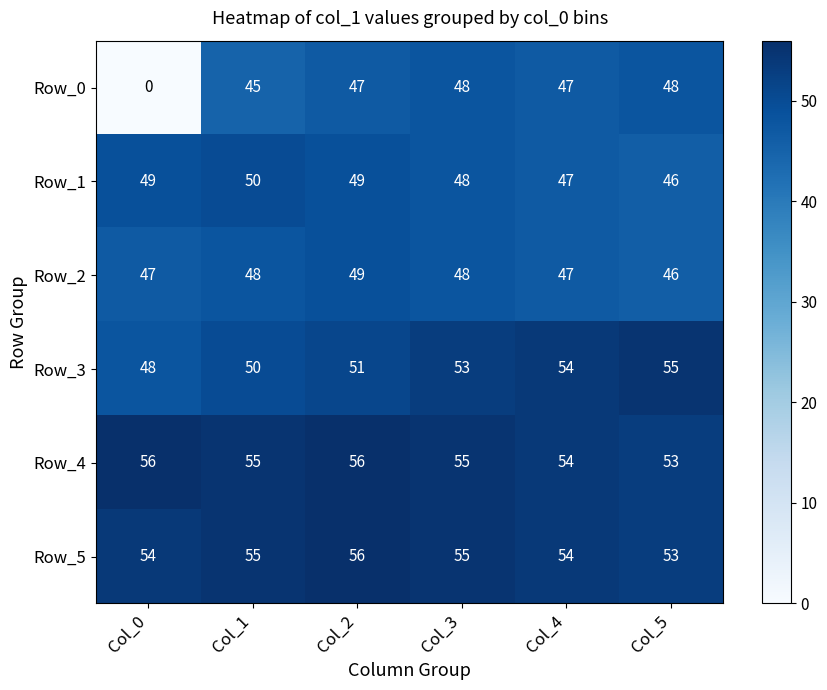

Between Col_0 and Col_1, which series saw the biggest shift?

Row_0